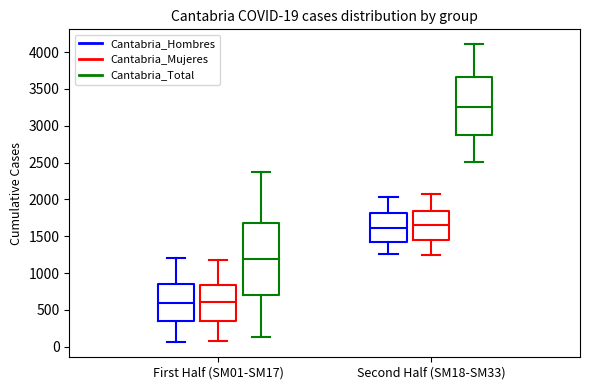

Comparing the boxes themselves (not the whiskers), which one is the tallest?

First Half (SM01-SM17) (Cantabria_Total)